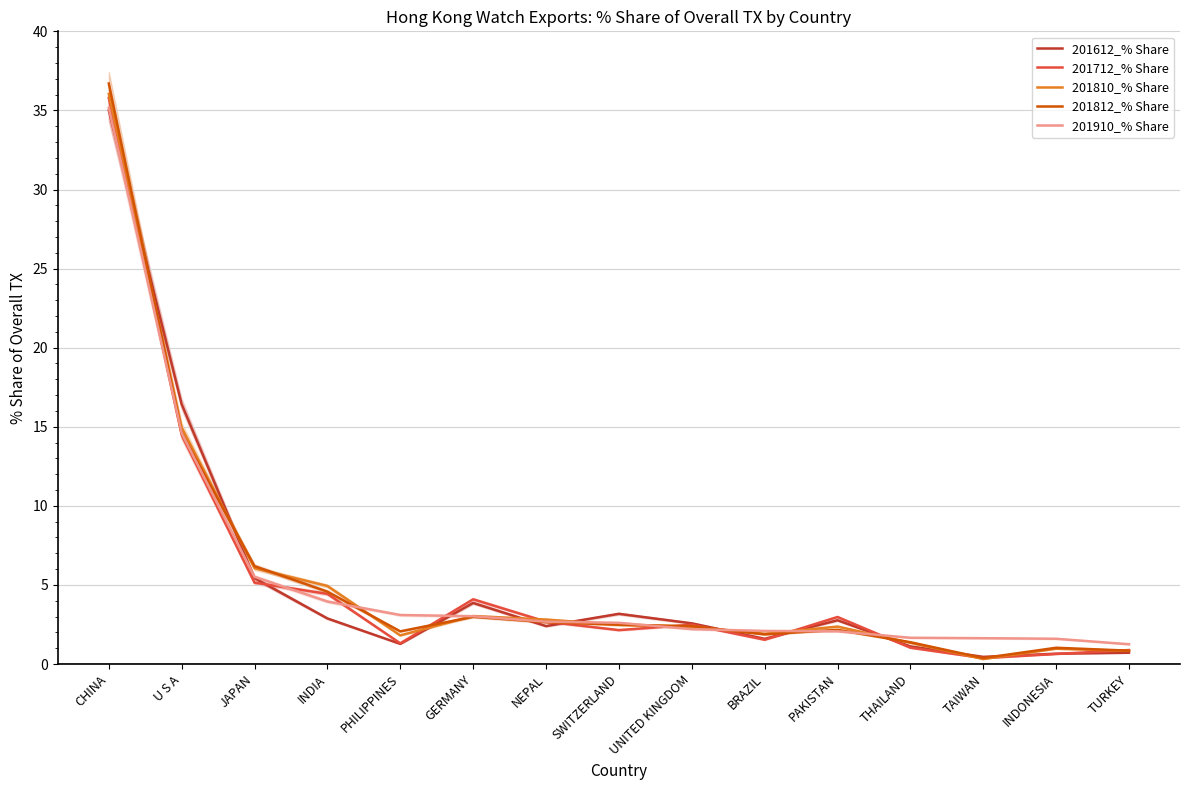

Which series has the largest total across all categories?

201910_% Share